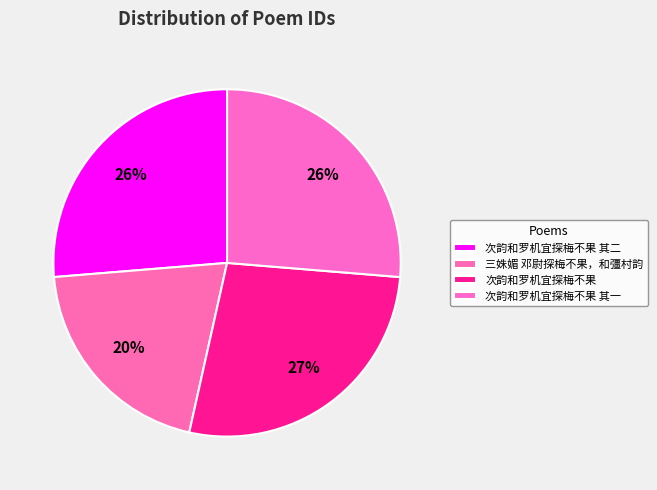

Is 次韵和罗机宜探梅不果 the majority of the pie?

No